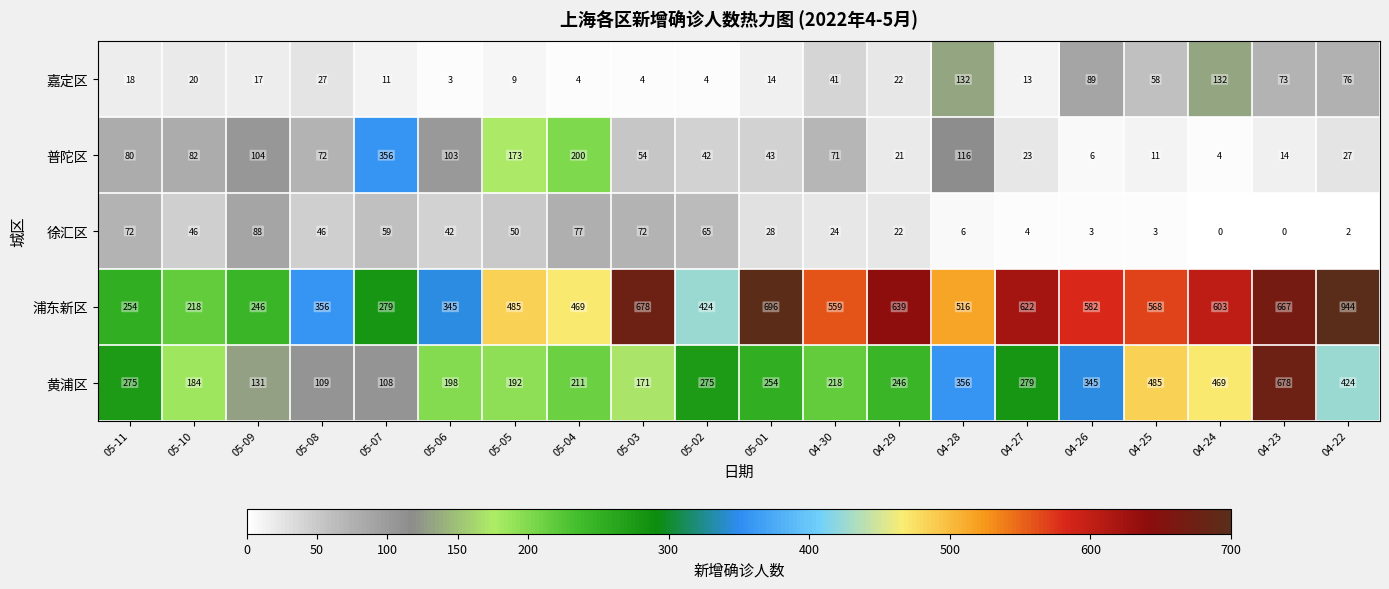

List the labels in order of 浦东新区 value, smallest first.

05-10, 05-09, 05-11, 05-07, 05-06, 05-08, 05-02, 05-04, 05-05, 04-28, 04-30, 04-25, 04-26, 04-24, 04-27, 04-29, 04-23, 05-03, 05-01, 04-22